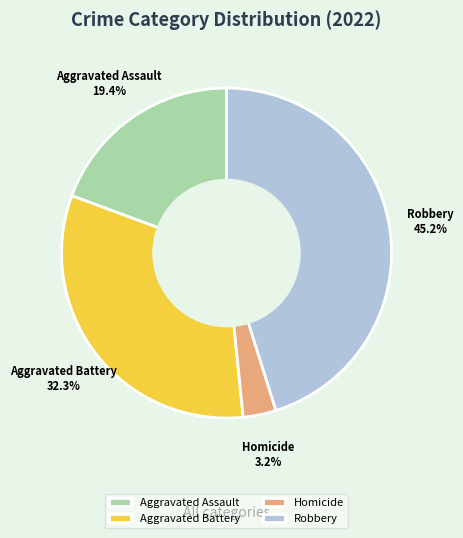

What is the ratio of the value at Aggravated Battery to the value at Robbery?

0.7